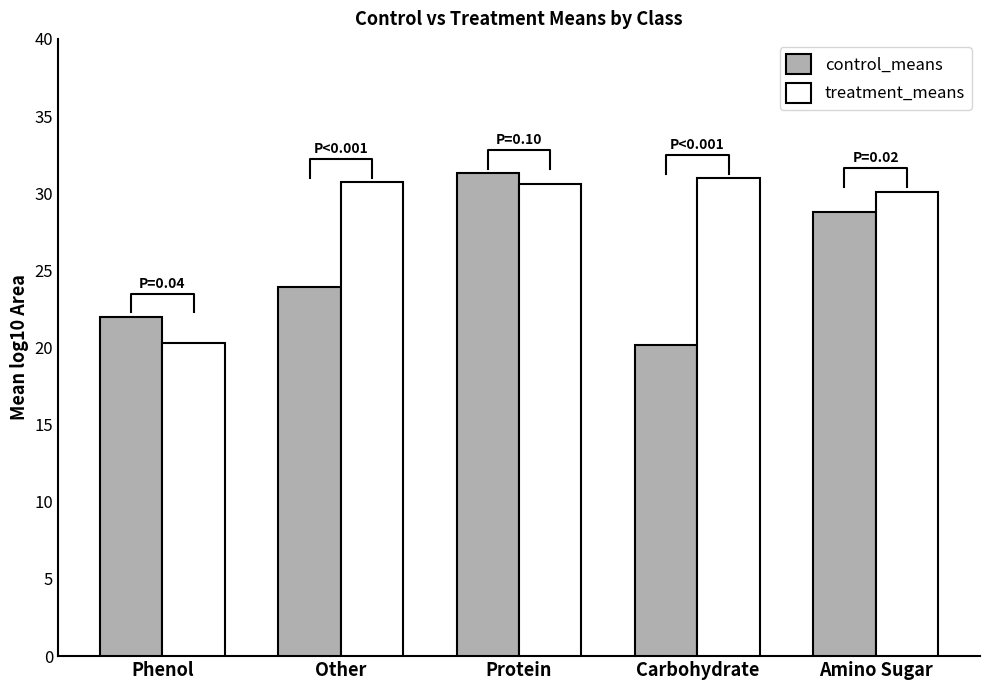

Are the bars horizontal?

No